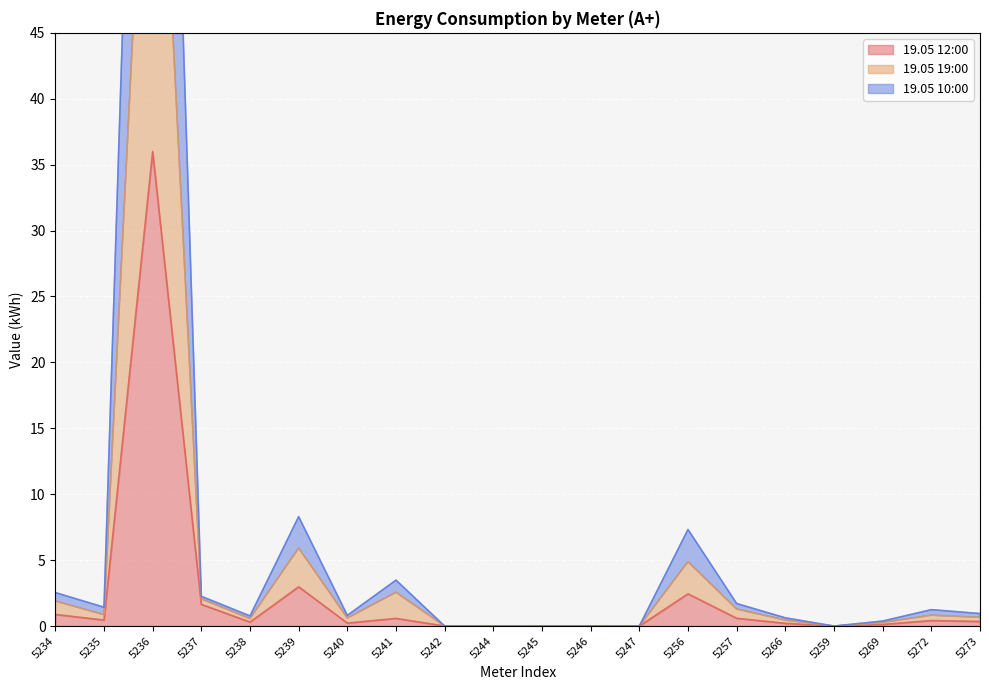

Which series changed the most between 5242 and 5256?

19.05 19:00